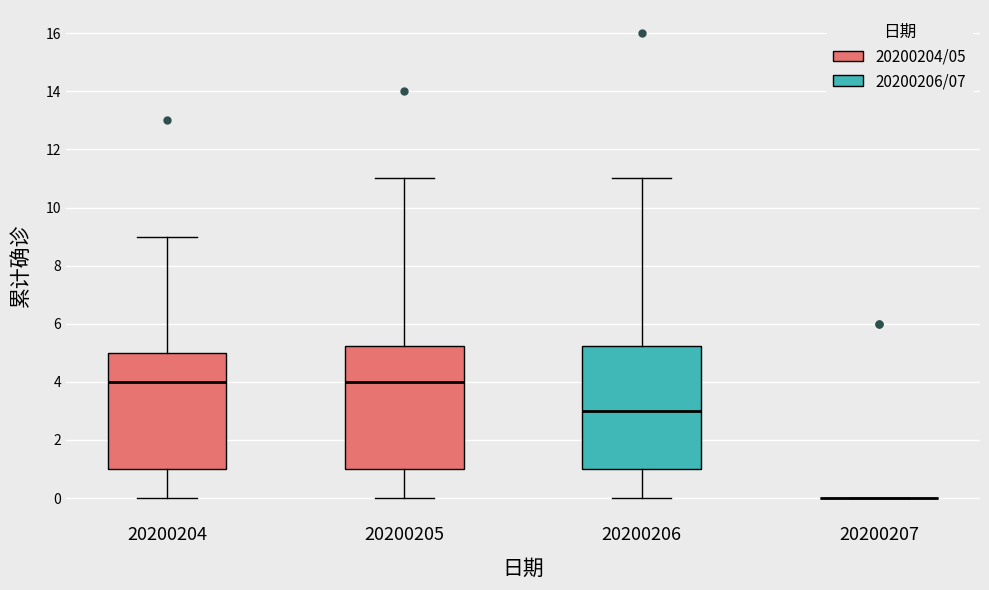

Where is the upper edge of the box at x = 20200204 on the y-axis? The values are not printed on the chart, so give them approximately, as read against the axis.

5.0